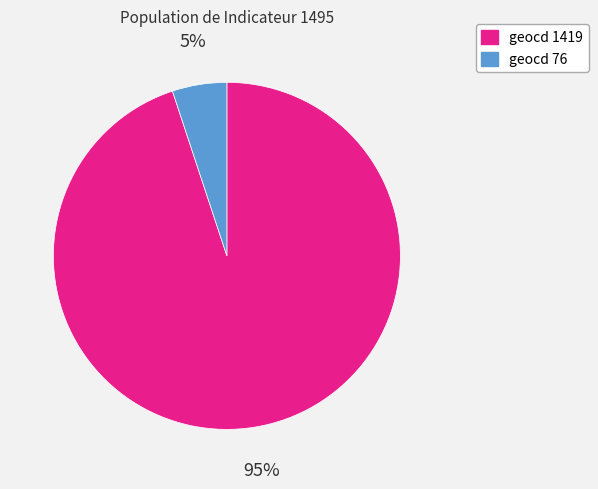

The geocd 76 slice represents 18% of the pie. True or false?

False